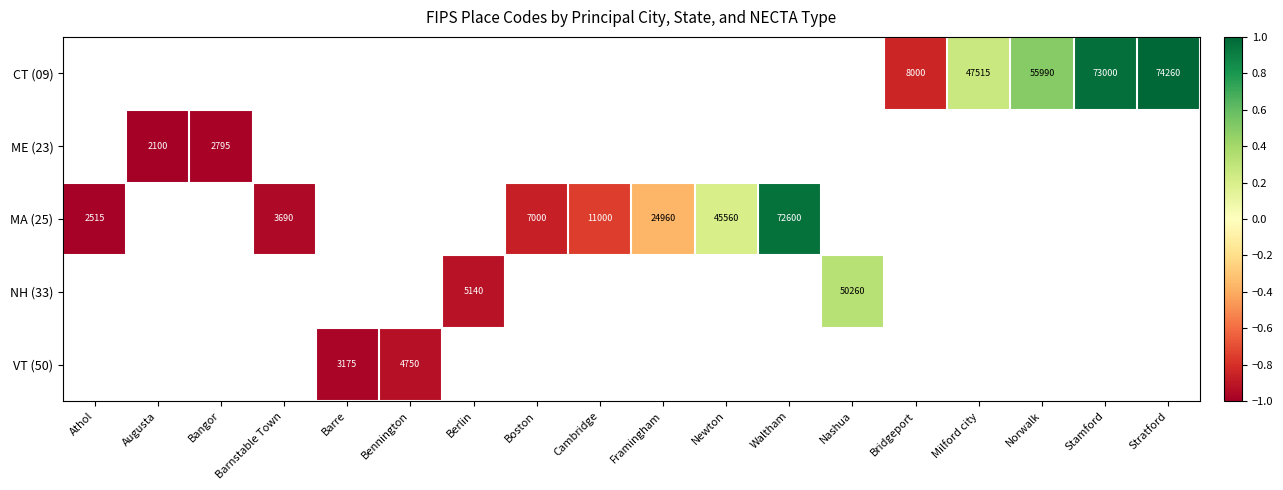

How many data points in MA (25) are less than 0?

5